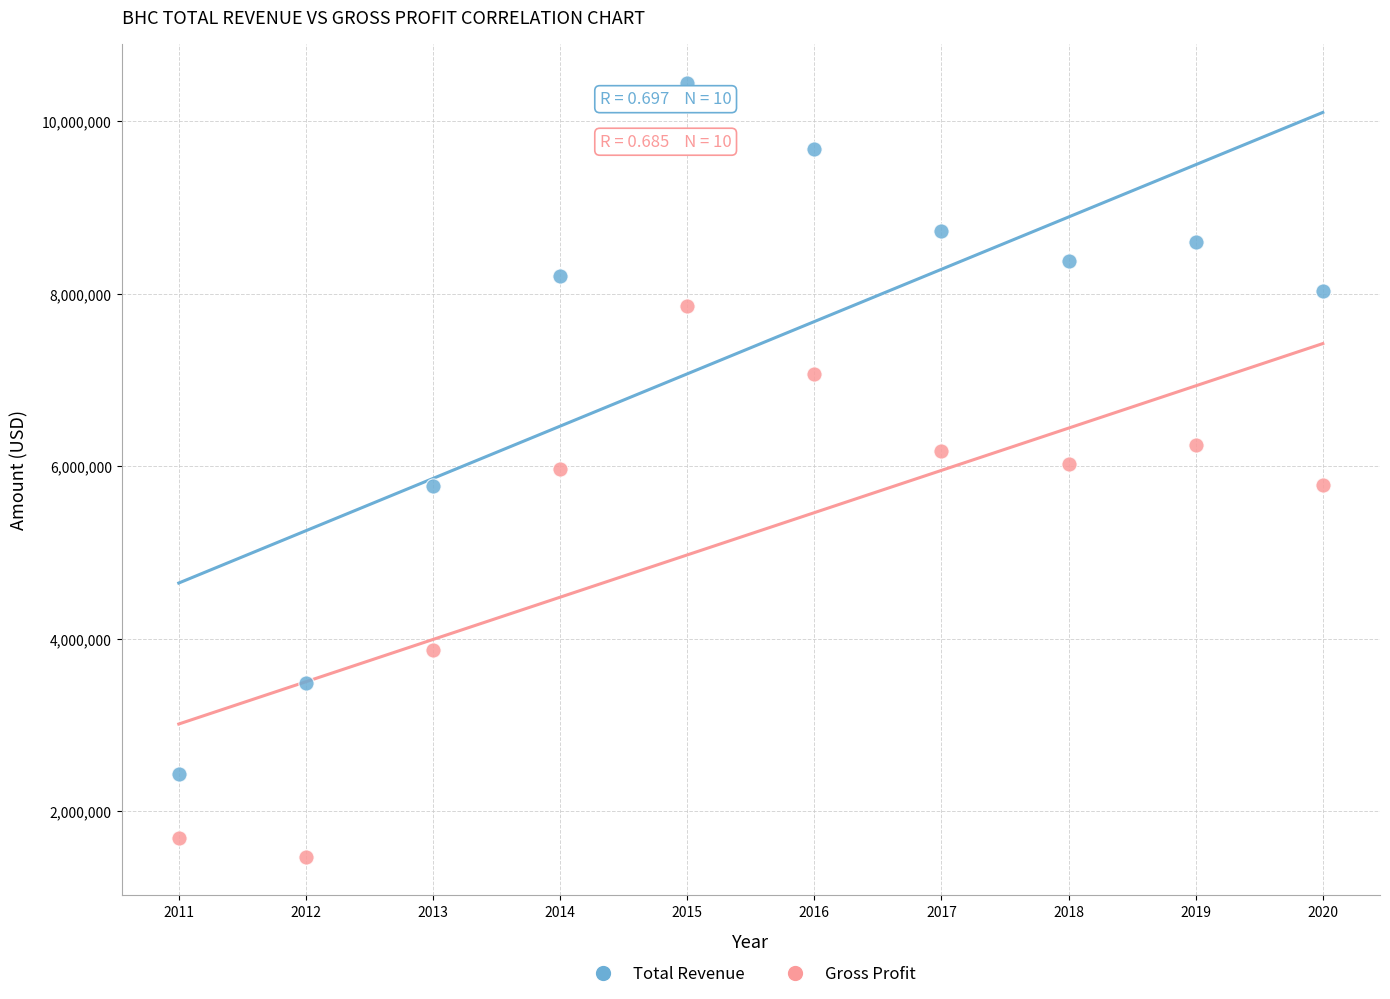

Which series has the largest Y range (max minus min)?

Total Revenue